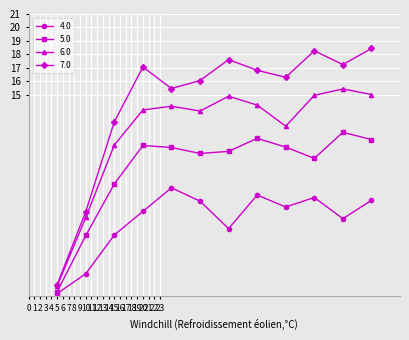

True or false: 5.0 and 6.0 cross at least once.

False